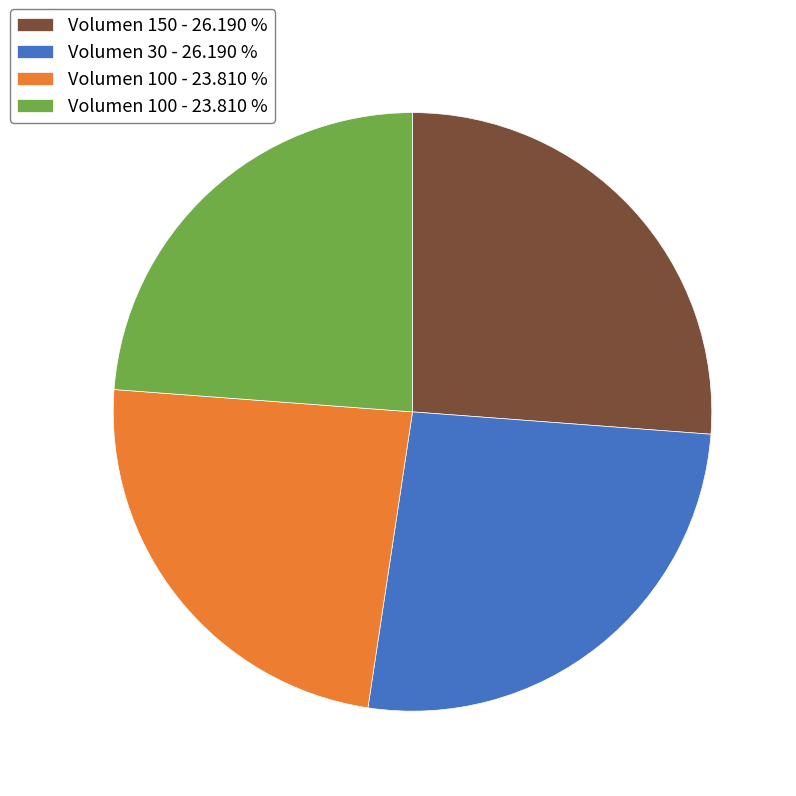

Is there any slice that represents more than half of the pie?

No